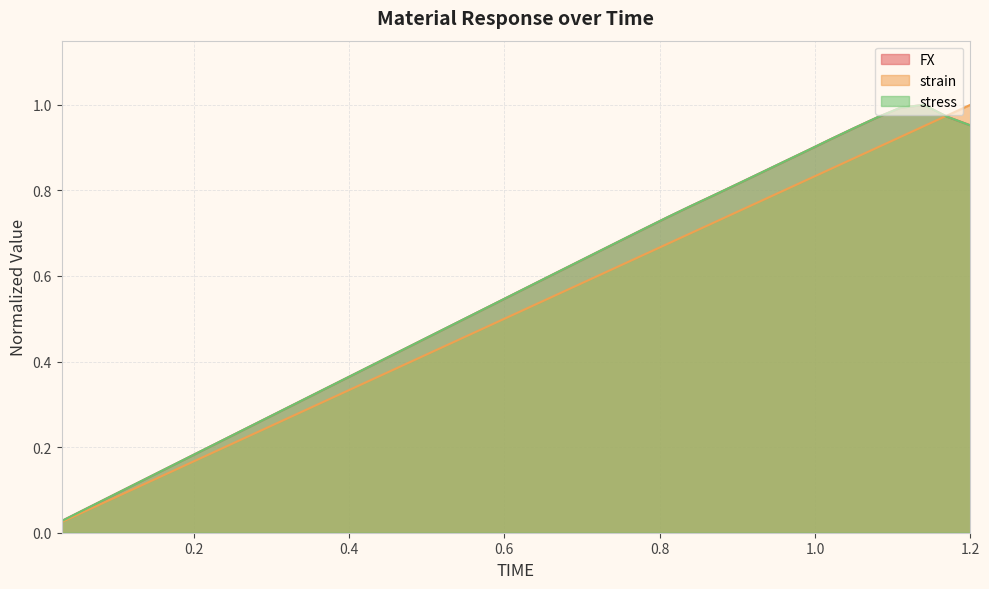

Which series has the widest spread of values?

strain